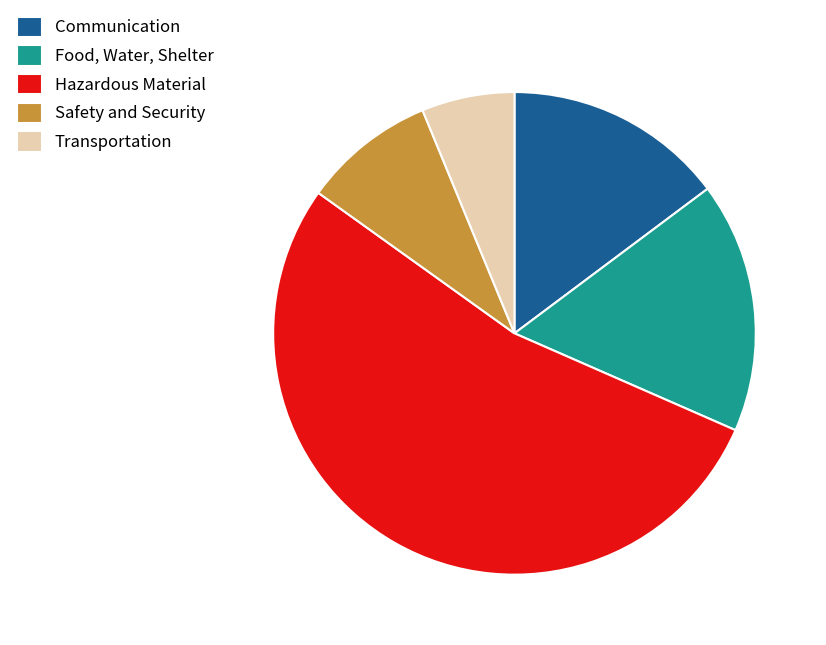

Count the number of slices in the pie.

5